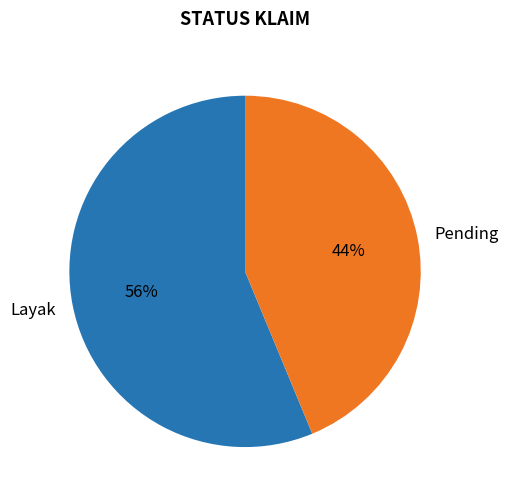

What percentage is the Layak slice, to the nearest percent?

56%